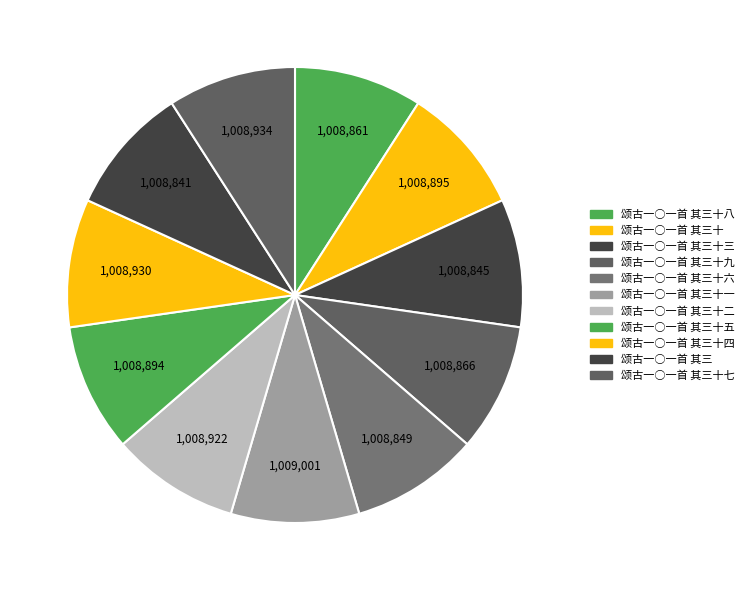

To the nearest percent, what is the combined percentage of 颂古一○一首 其三十 and 颂古一○一首 其三十九?

18%